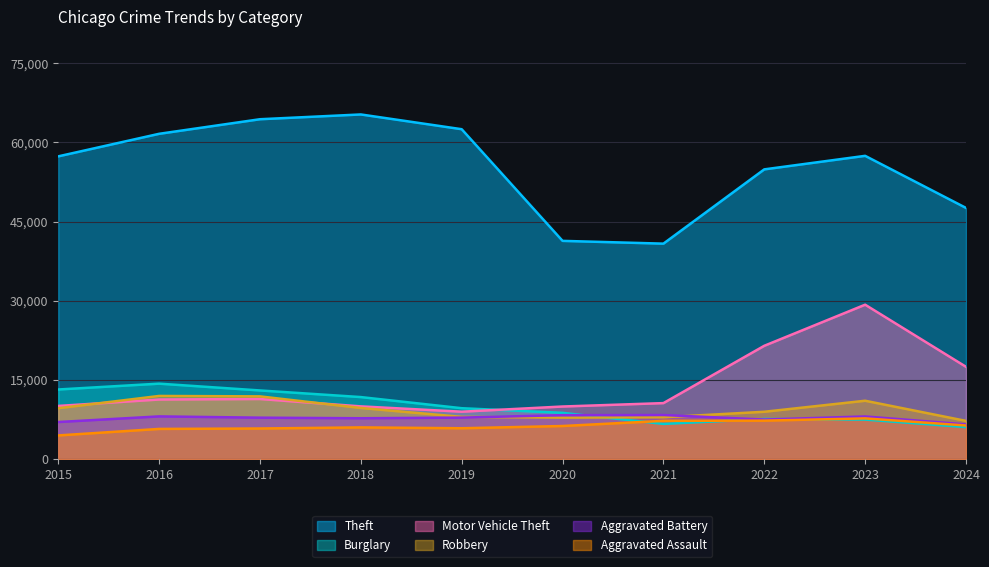

The value of Burglary at 2022 is 2823. True or false?

False